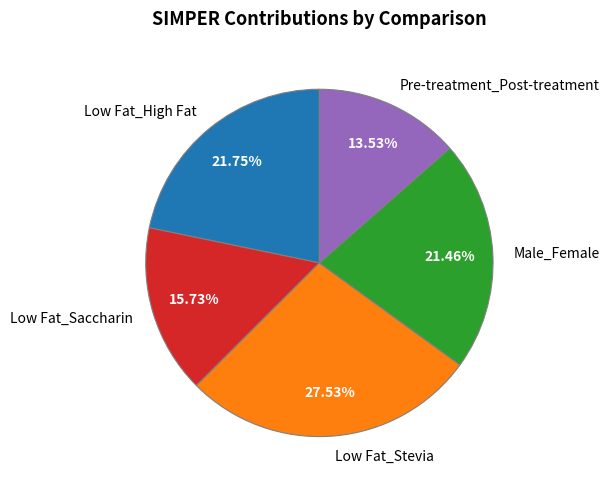

Which slice is the smallest?

Pre-treatment_Post-treatment